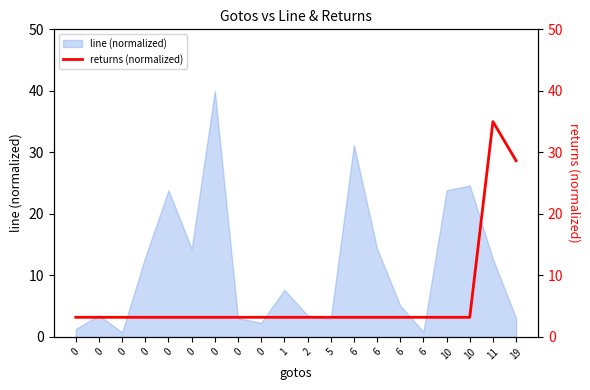

Is it true that the value at 6 is 3.2?

True